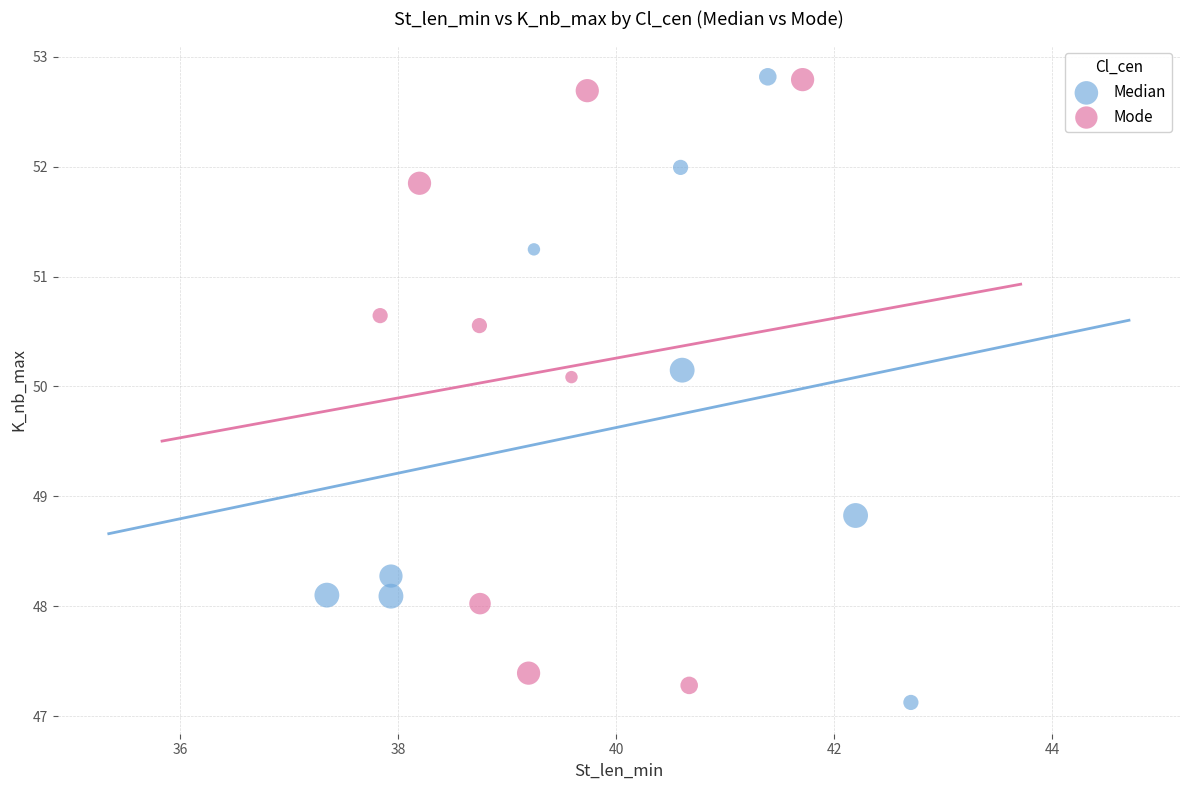

Which series has the largest Y range (max minus min)?

Median